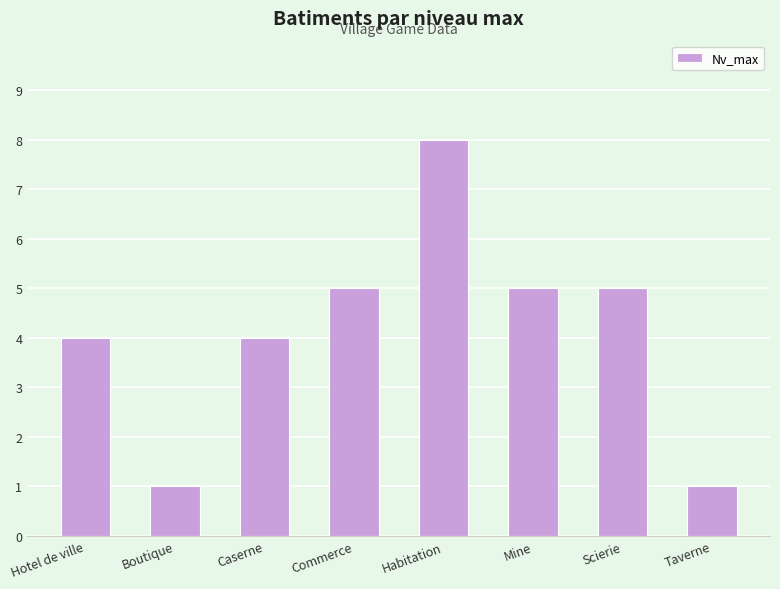

Reading left to right, transcribe all the data shown in this chart.

Hotel de ville=4	Boutique=1	Caserne=4	Commerce=5	Habitation=8	Mine=5	Scierie=5	Taverne=1